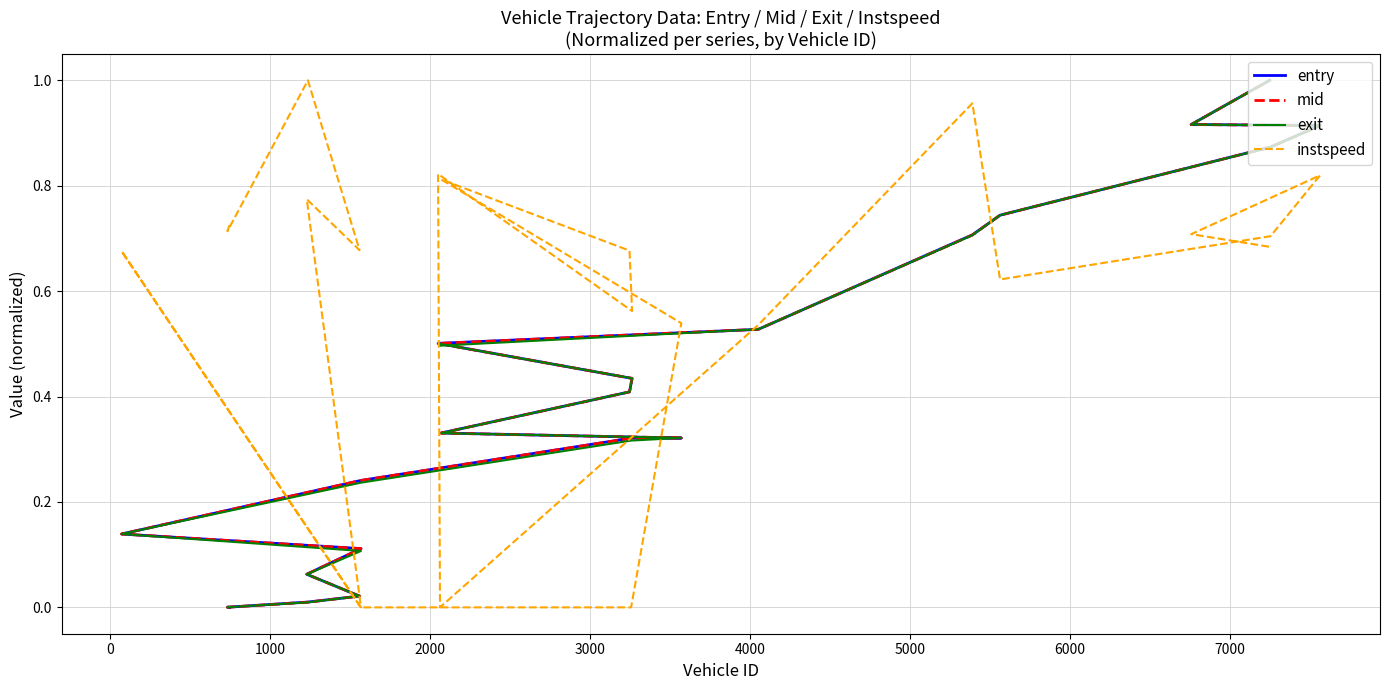

Is the value of instspeed at 1000 greater than the value of exit at 19?

Yes